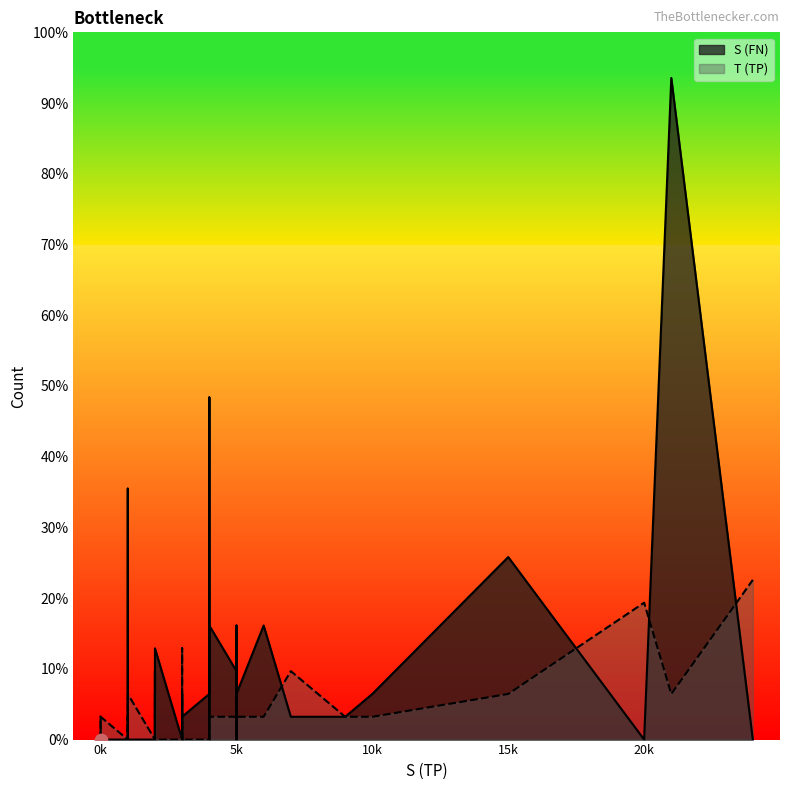

At which category is the sum across all series the highest?

21